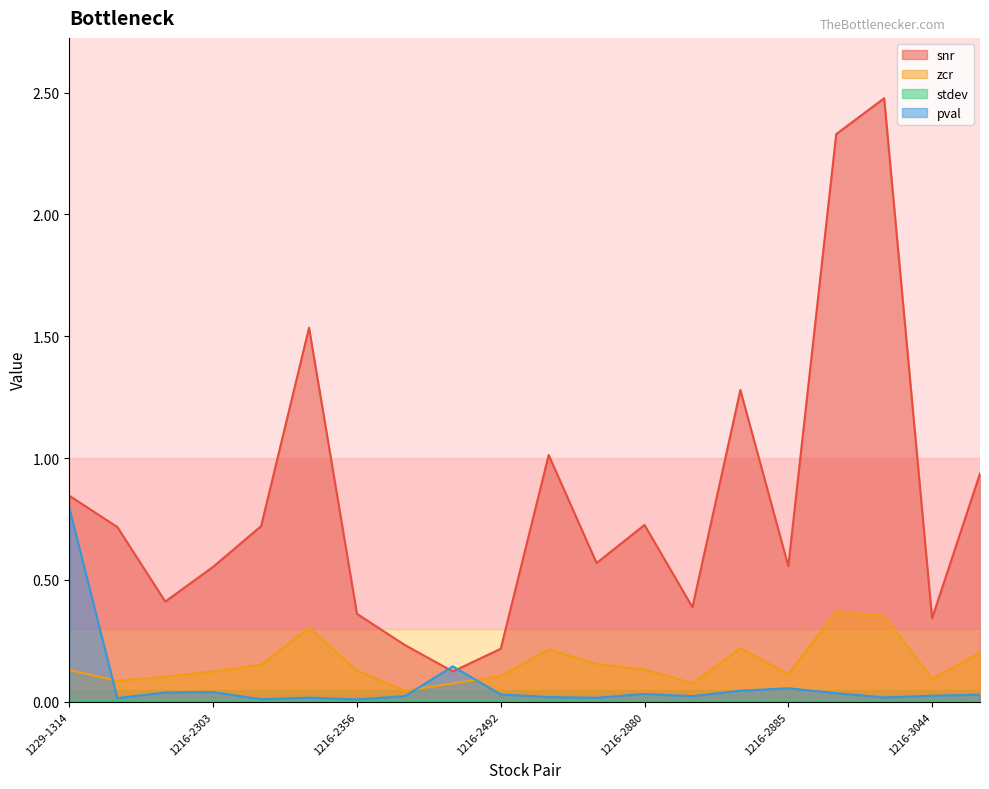

Reading left to right, extract all data points from this chart.

snr: 0.8	0.7	0.4	0.6	0.7	1.5	0.4	0.2	0.1	0.2	1.0	0.6	0.7	0.4	1.3	0.6	2.3	2.5	0.3	0.9
zcr: 0.1	0.1	0.1	0.1	0.2	0.3	0.1	0.0	0.1	0.1	0.2	0.2	0.1	0.1	0.2	0.1	0.4	0.4	0.1	0.2
stdev: 0.0	0.0	0.0	0.0	0.0	0.0	0.0	0.0	0.0	0.0	0.0	0.0	0.0	0.0	0.0	0.0	0.0	0.0	0.0	0.0
pval: 0.8	0.0	0.0	0.0	0.0	0.0	0.0	0.0	0.1	0.0	0.0	0.0	0.0	0.0	0.0	0.1	0.0	0.0	0.0	0.0